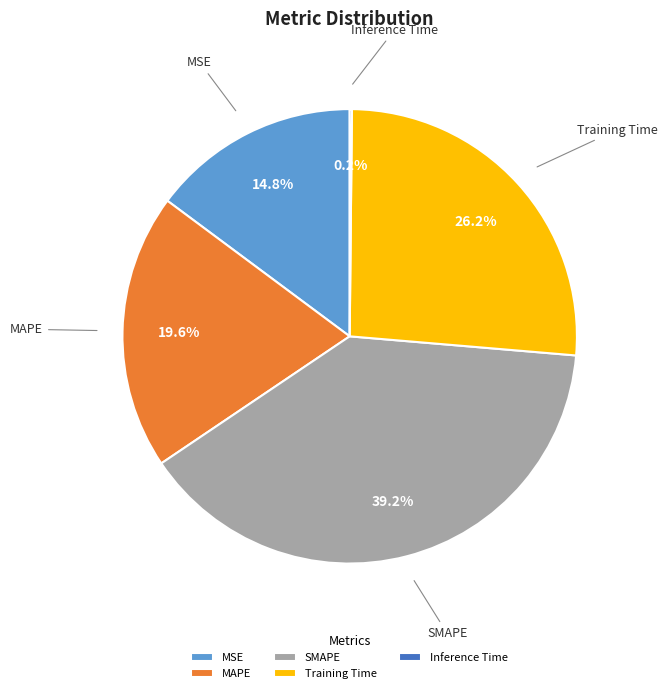

The MAPE slice represents 20% of the pie. True or false?

True